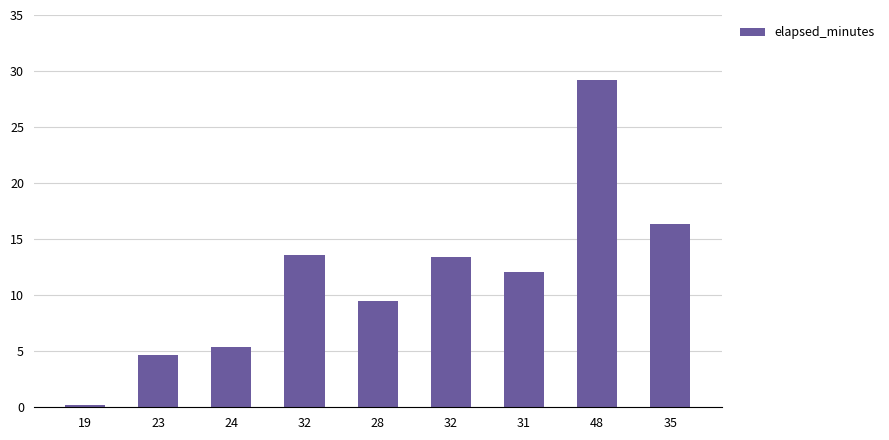

The chart shows a value of 8.9 at 32. True or false?

False